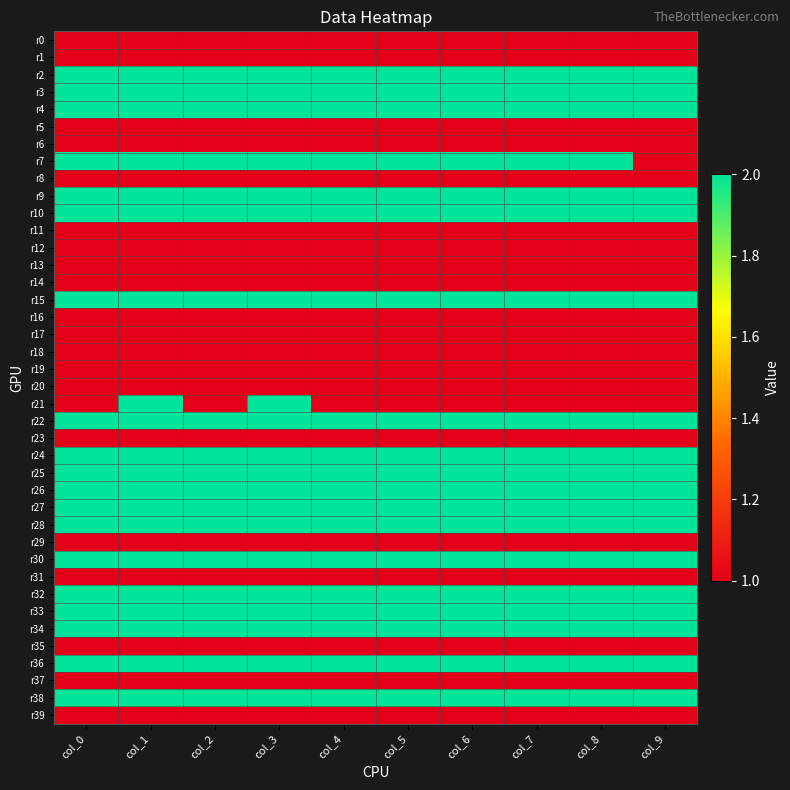

Which series has the widest spread of values?

r7